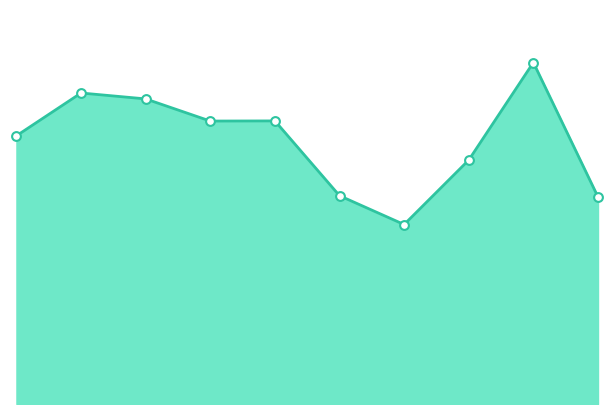

How many lines are shown in the chart?

1